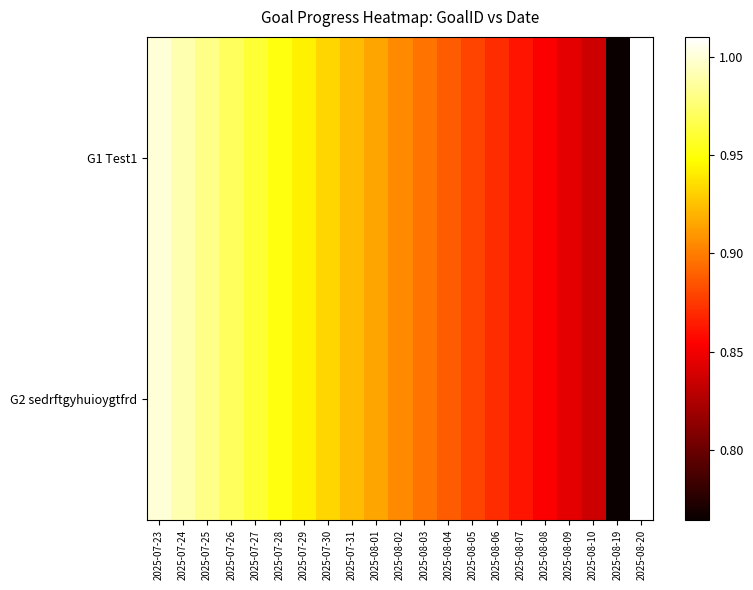

Reading right to left, list all the values displayed in this chart.

G1 Test1: 2025-08-20=1.0	2025-08-19=0.8	2025-08-10=0.8	2025-08-09=0.8	2025-08-08=0.9	2025-08-07=0.9	2025-08-06=0.9	2025-08-05=0.9	2025-08-04=0.9	2025-08-03=0.9	2025-08-02=0.9	2025-08-01=0.9	2025-07-31=0.9	2025-07-30=0.9	2025-07-29=0.9	2025-07-28=1.0	2025-07-27=1.0	2025-07-26=1.0	2025-07-25=1.0	2025-07-24=1.0	2025-07-23=1.0
G2 sedrftgyhuioygtfrd: 2025-08-20=1.0	2025-08-19=0.8	2025-08-10=0.8	2025-08-09=0.8	2025-08-08=0.9	2025-08-07=0.9	2025-08-06=0.9	2025-08-05=0.9	2025-08-04=0.9	2025-08-03=0.9	2025-08-02=0.9	2025-08-01=0.9	2025-07-31=0.9	2025-07-30=0.9	2025-07-29=0.9	2025-07-28=1.0	2025-07-27=1.0	2025-07-26=1.0	2025-07-25=1.0	2025-07-24=1.0	2025-07-23=1.0